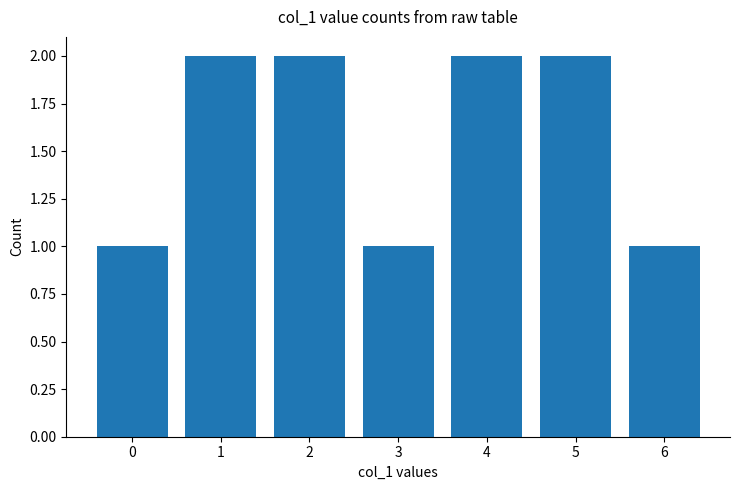

The chart shows a value of 1 at 2. True or false?

False